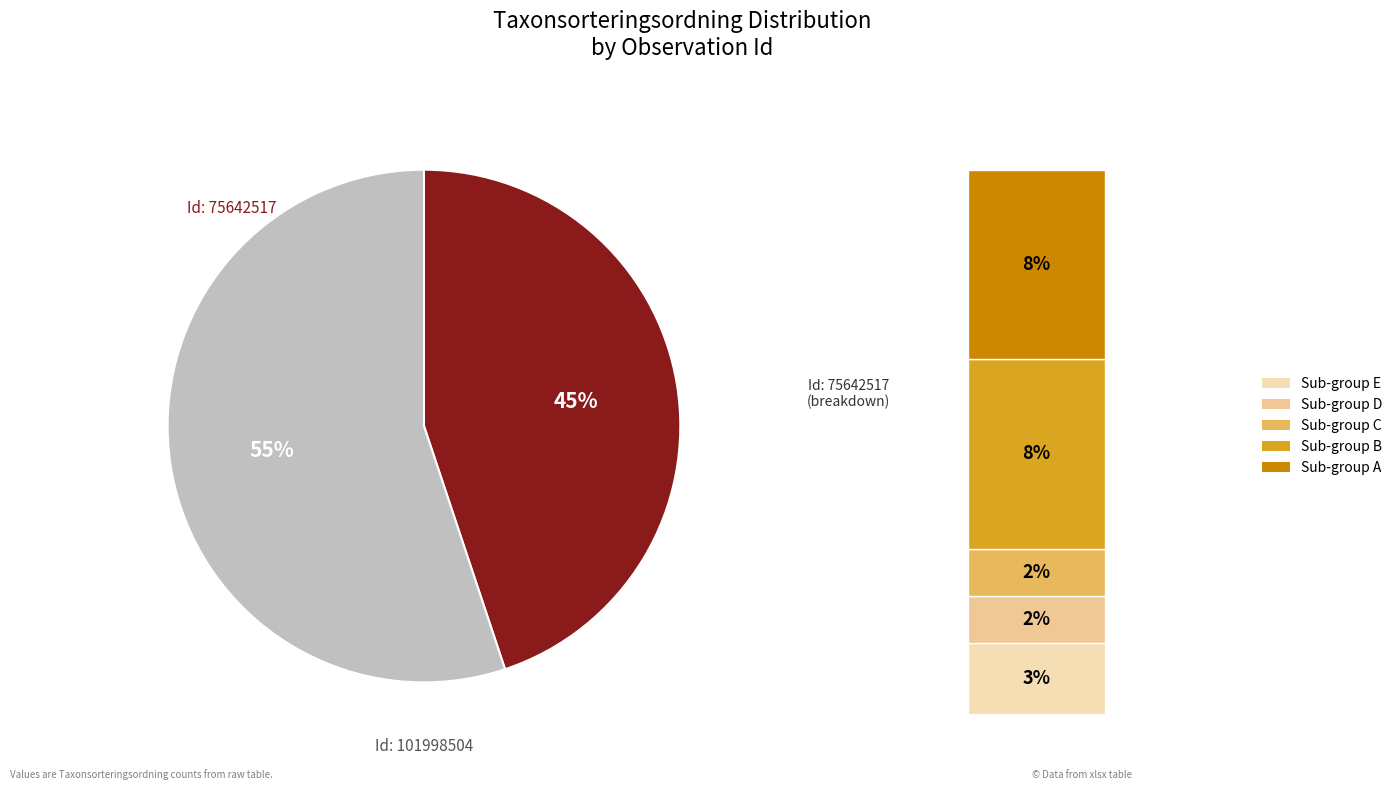

To the nearest percent, what is the difference between the largest and smallest slice percentages?

10%